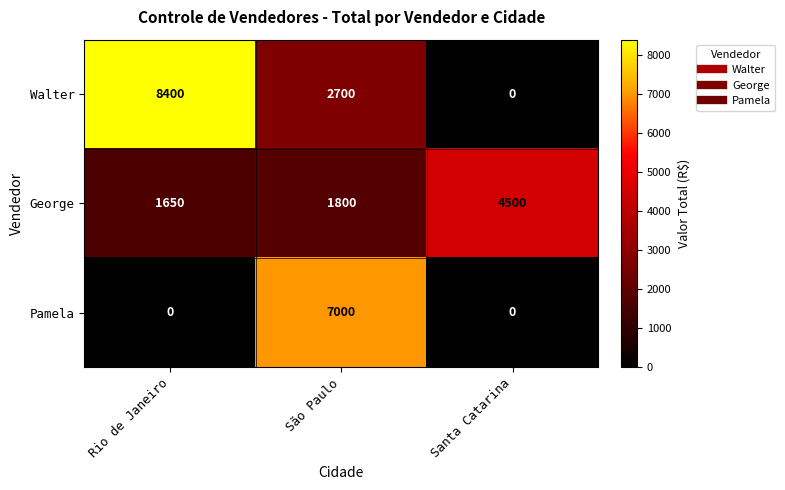

The value of Pamela at São Paulo is 4251. True or false?

False